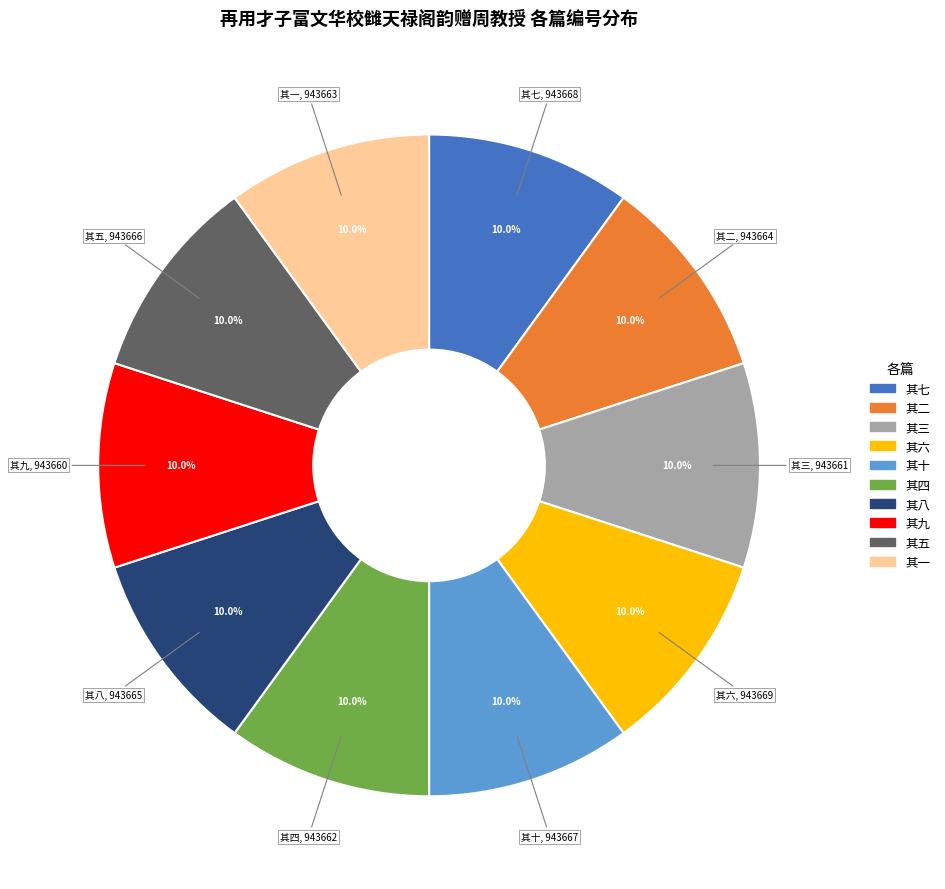

Is there a majority slice in this chart?

No